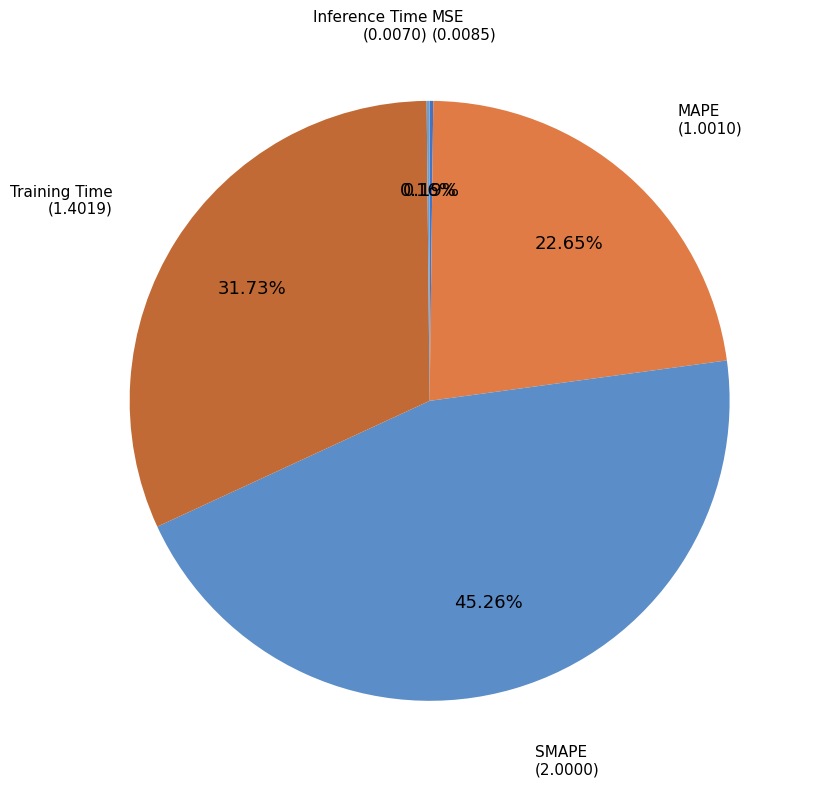

Rank the categories by value from highest to lowest.

SMAPE, Training Time, MAPE, MSE, Inference Time